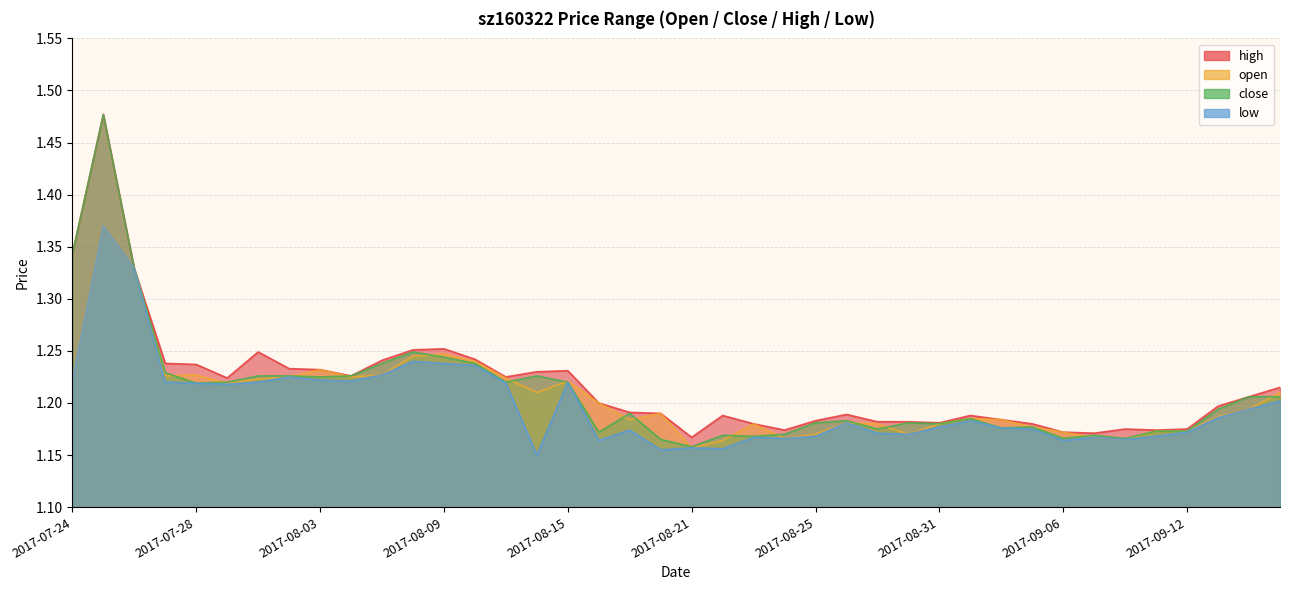

Which series changed the most between 2017-08-08 and 2017-08-14?

low